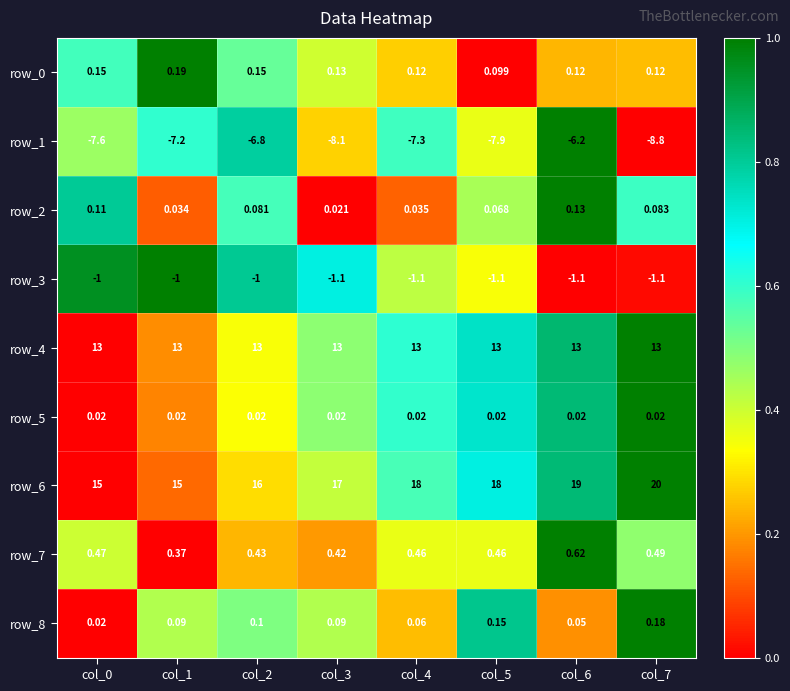

Is the value of row_6 at col_5 greater than the value of row_4 at col_6?

Yes